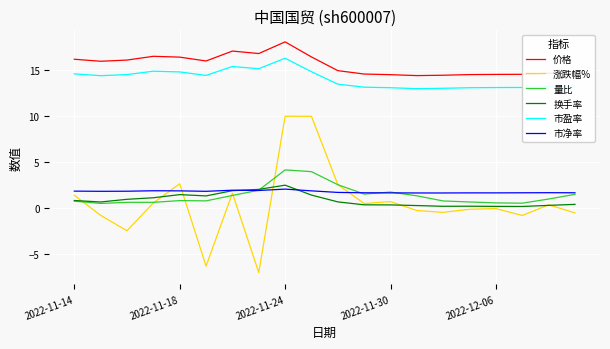

What is the smallest value displayed?

-7.0